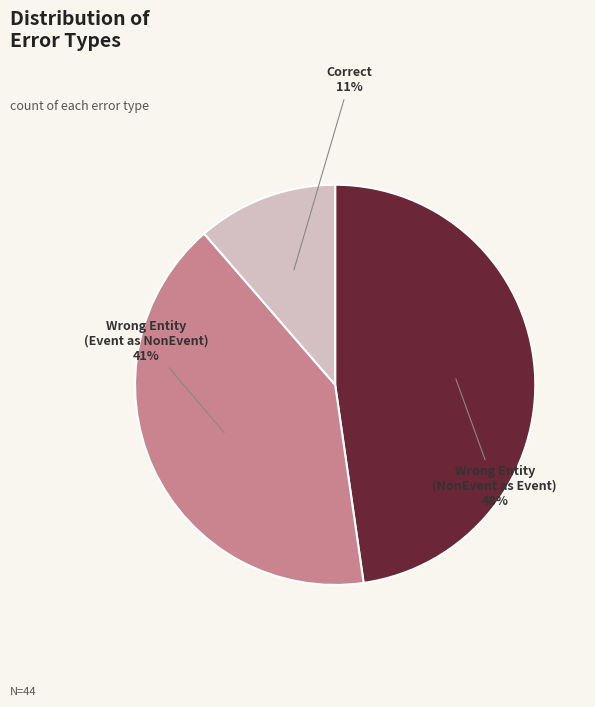

Is there a majority slice in this chart?

No